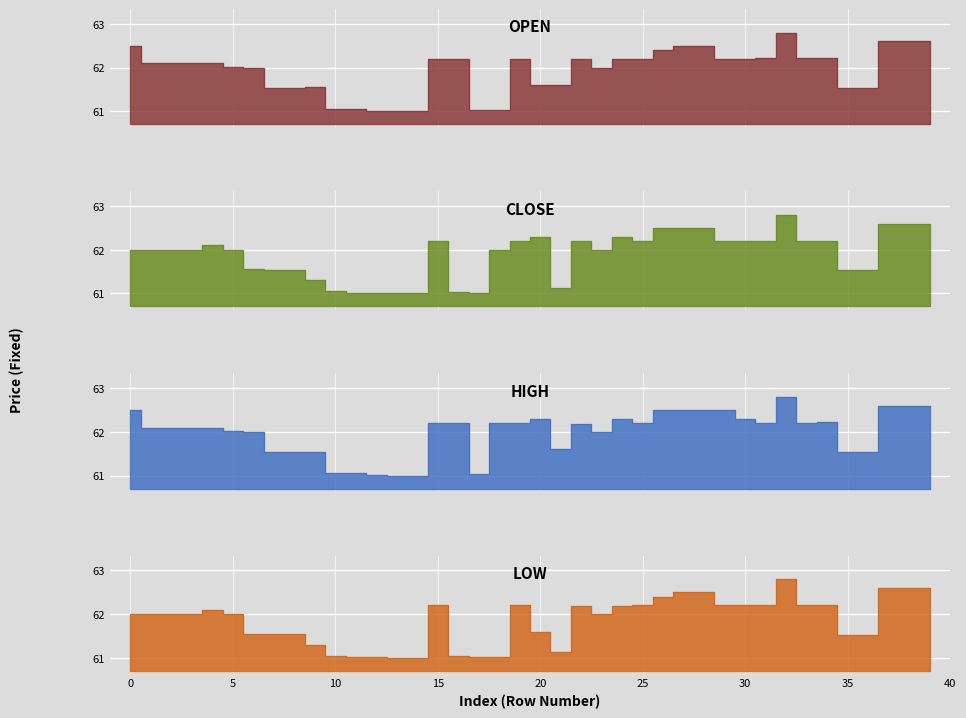

How many values in the low series are below 62?

16